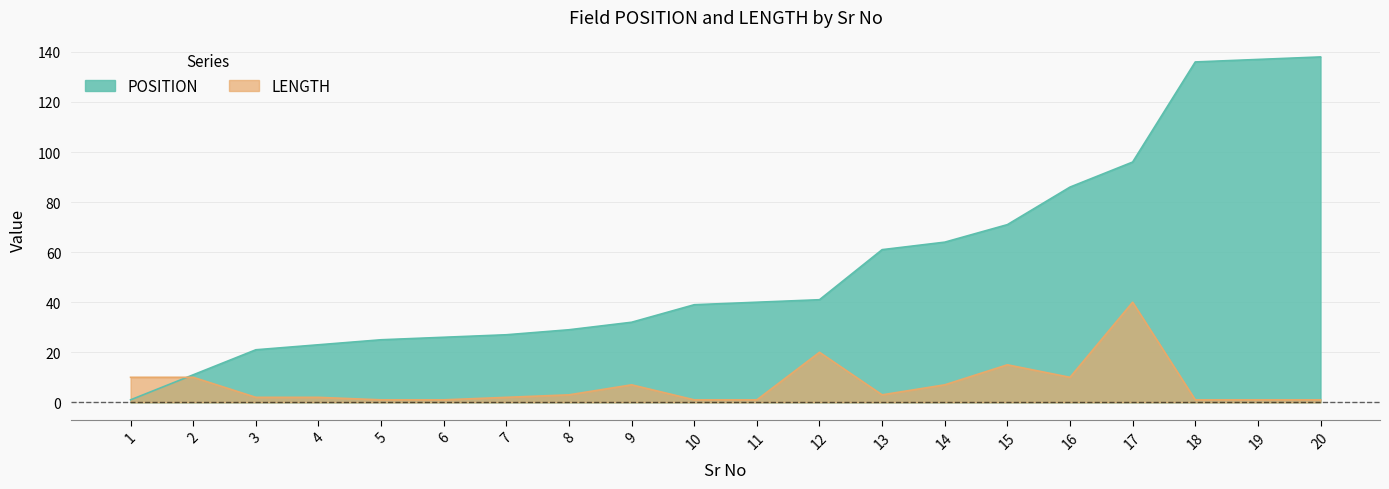

What is the minimum value for POSITION?

1